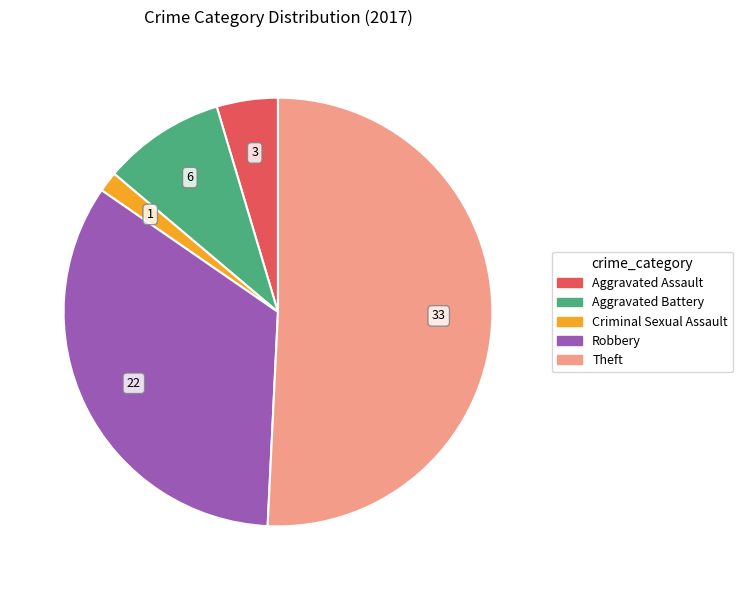

Rank the categories by value from highest to lowest.

Theft, Robbery, Aggravated Battery, Aggravated Assault, Criminal Sexual Assault